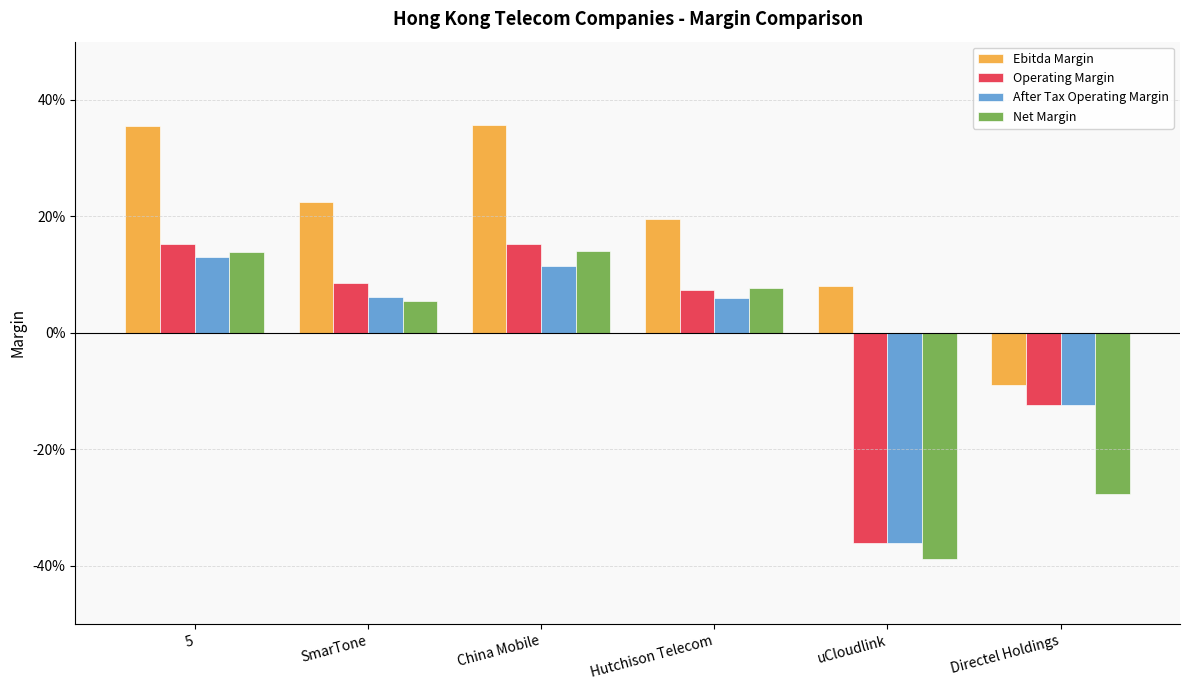

How many After Tax Operating Margin values are between 0 and 1?

4